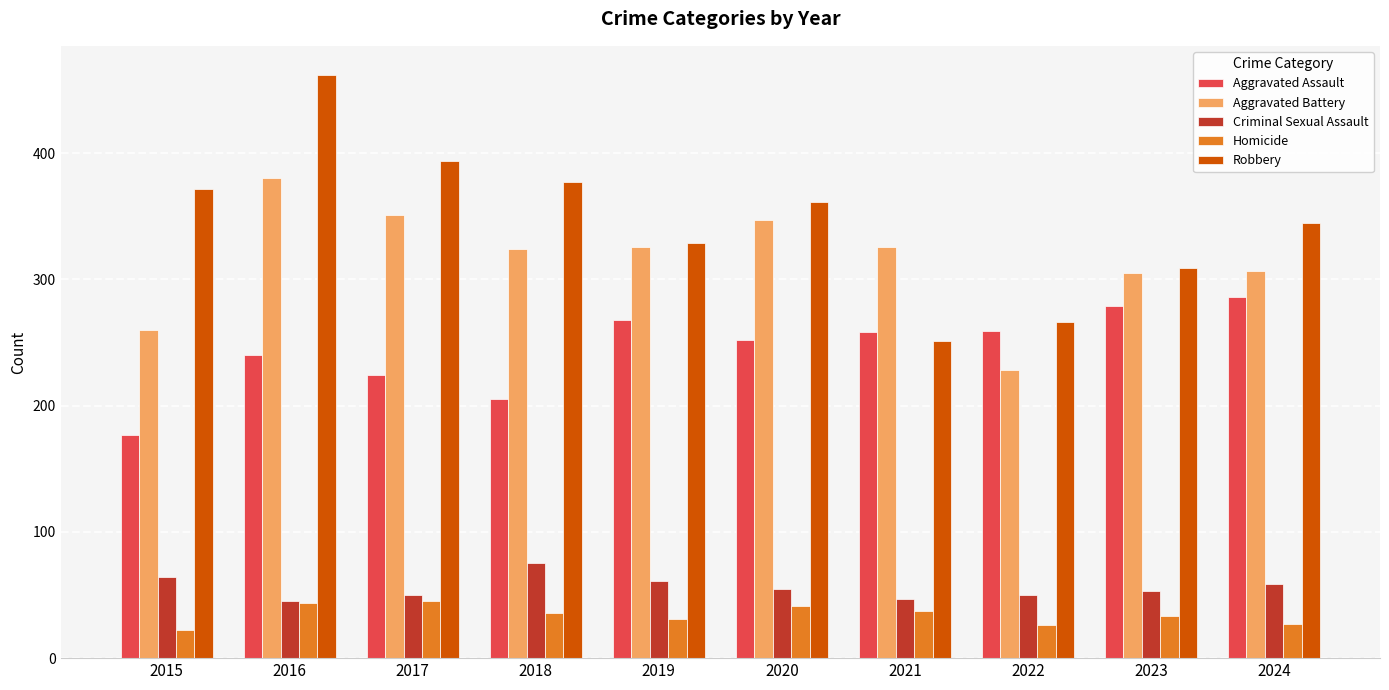

Is the value of Criminal Sexual Assault at 2019 greater than the value of Aggravated Battery at 2020?

No